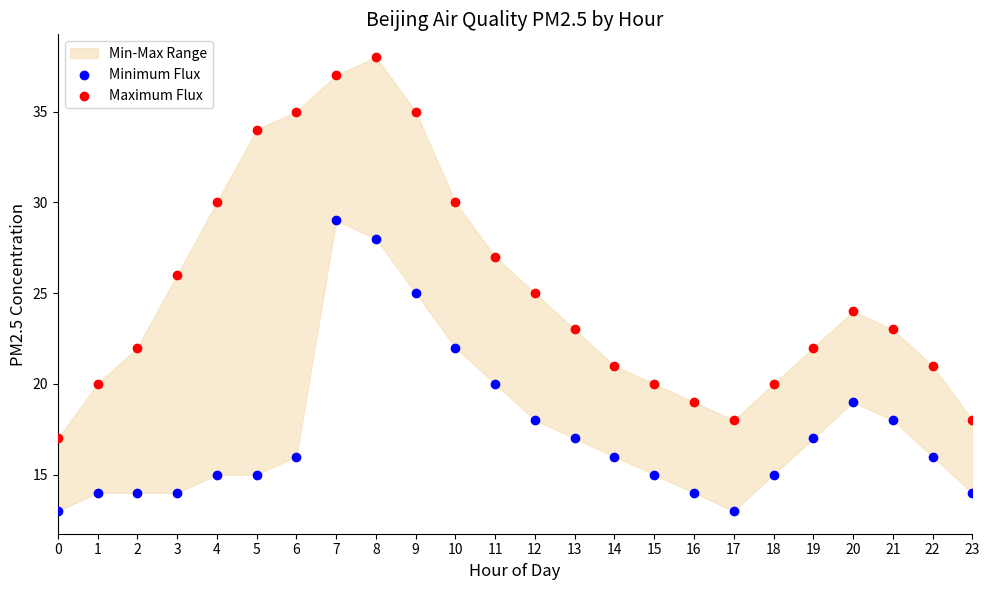

Across all data points, what is the range of Y values (max minus min)?

25